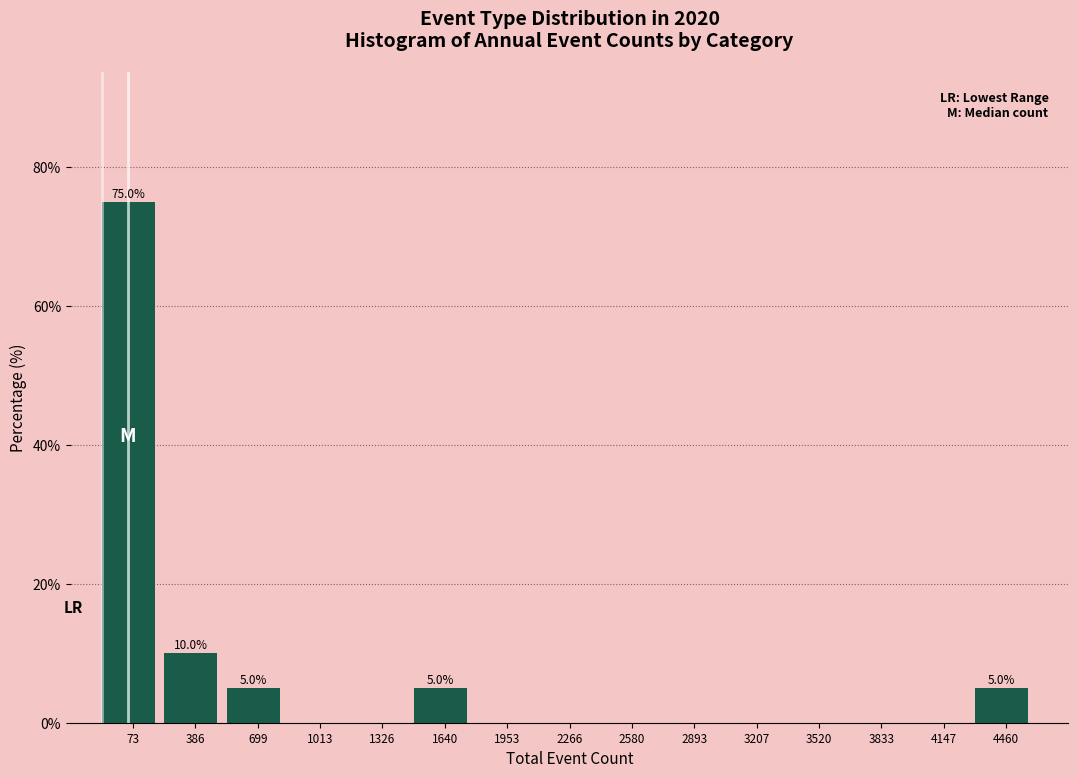

Reading left to right, what are all the values shown in this chart?

73=75	386=10	699=5	1013=0	1326=0	1640=5	1953=0	2266=0	2580=0	2893=0	3207=0	3520=0	3833=0	4147=0	4460=5